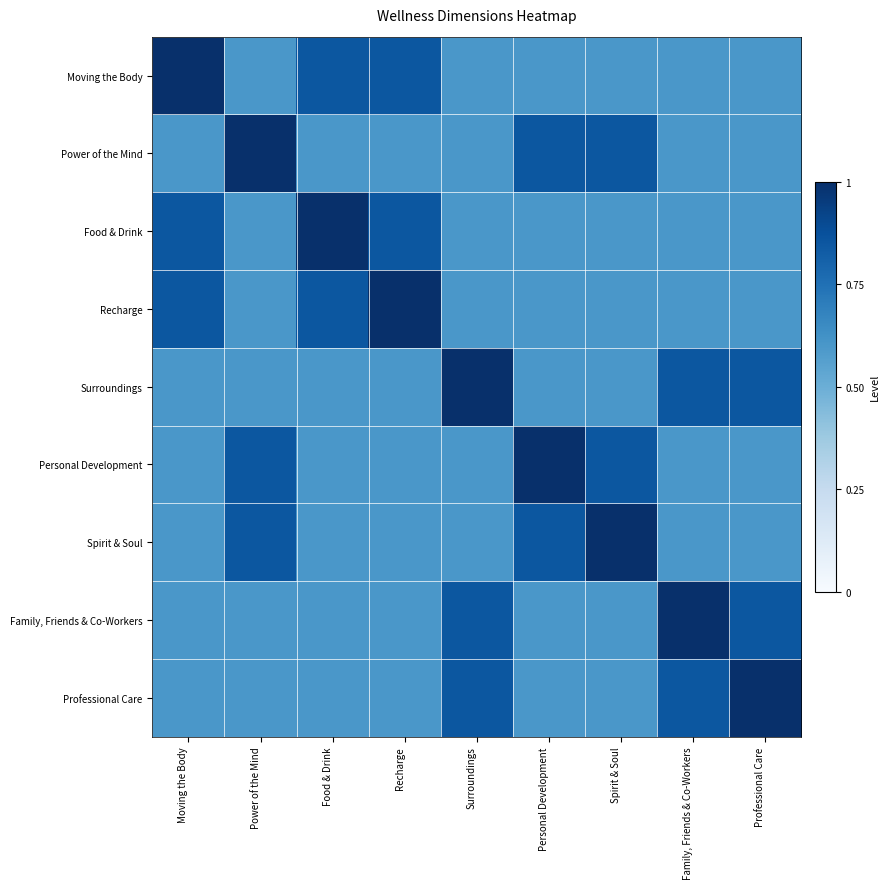

Between Recharge and Moving the Body, which is larger?

Moving the Body